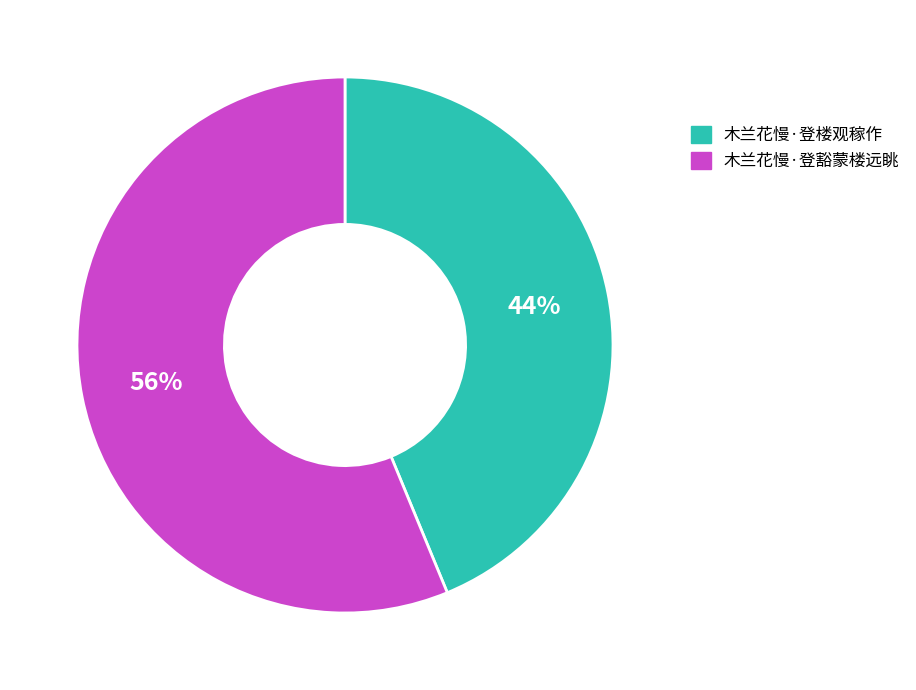

To the nearest percent, what is the difference between the largest and smallest slice percentages?

12%